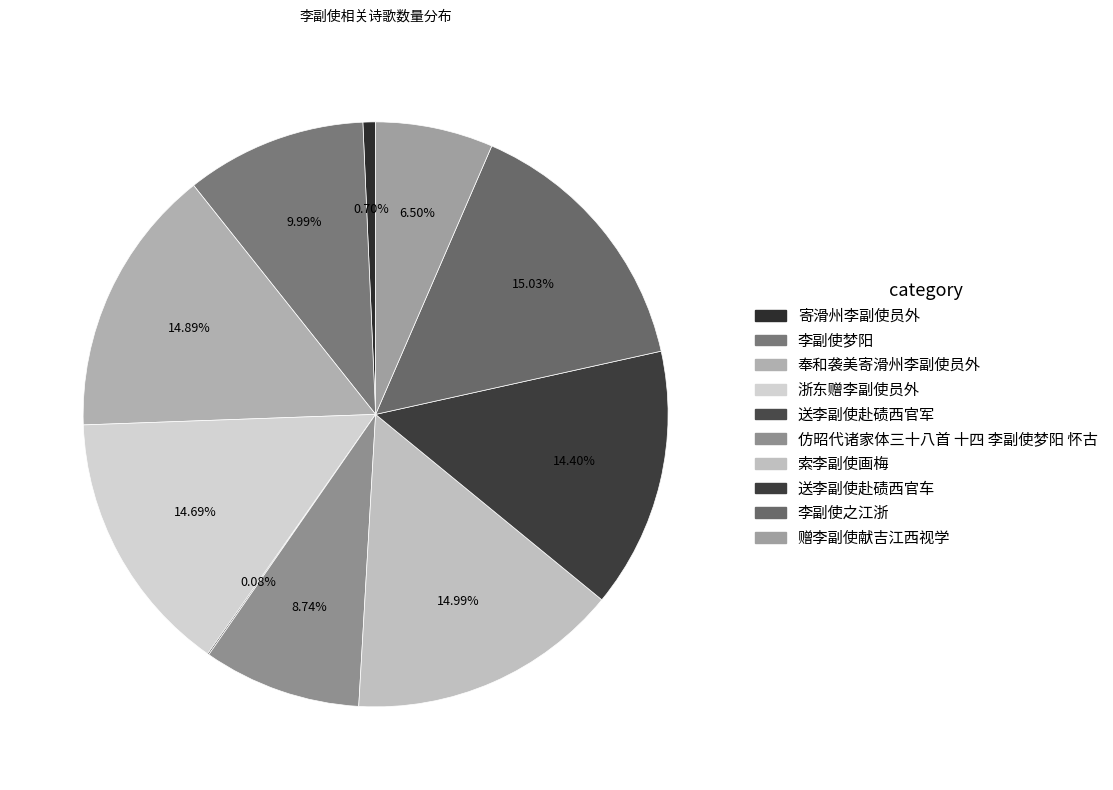

To the nearest percent, what portion does 浙东赠李副使员外 represent?

15%